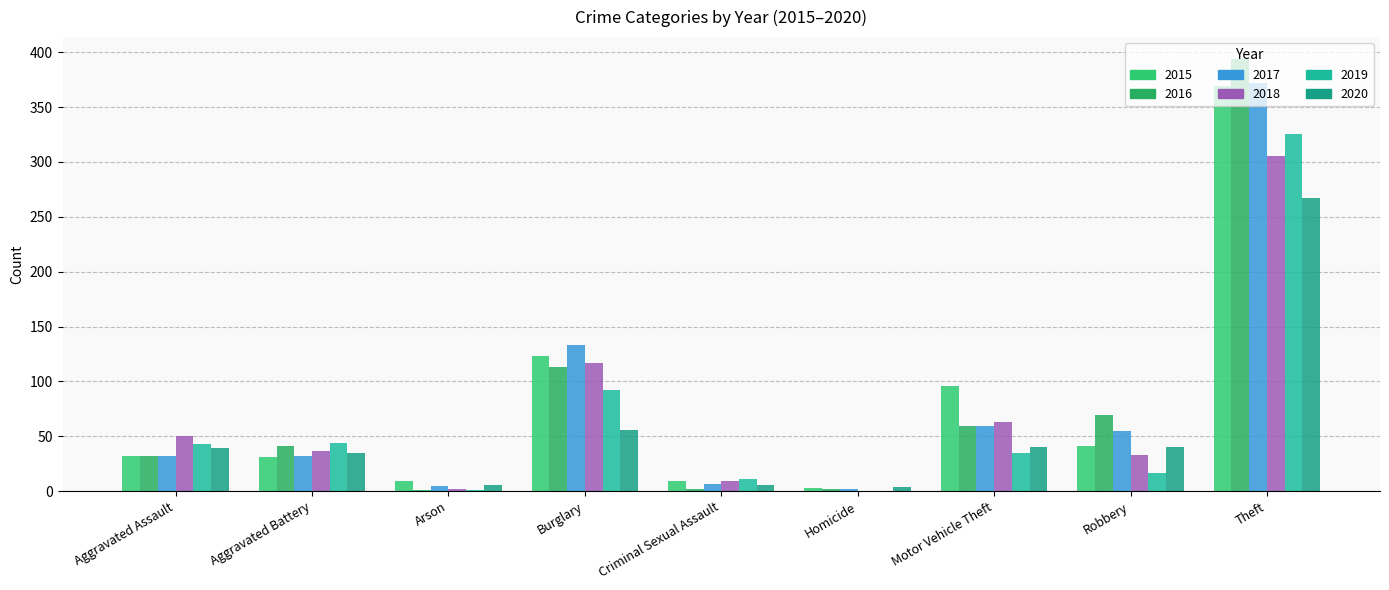

What is the sum of all 2017 values?

697